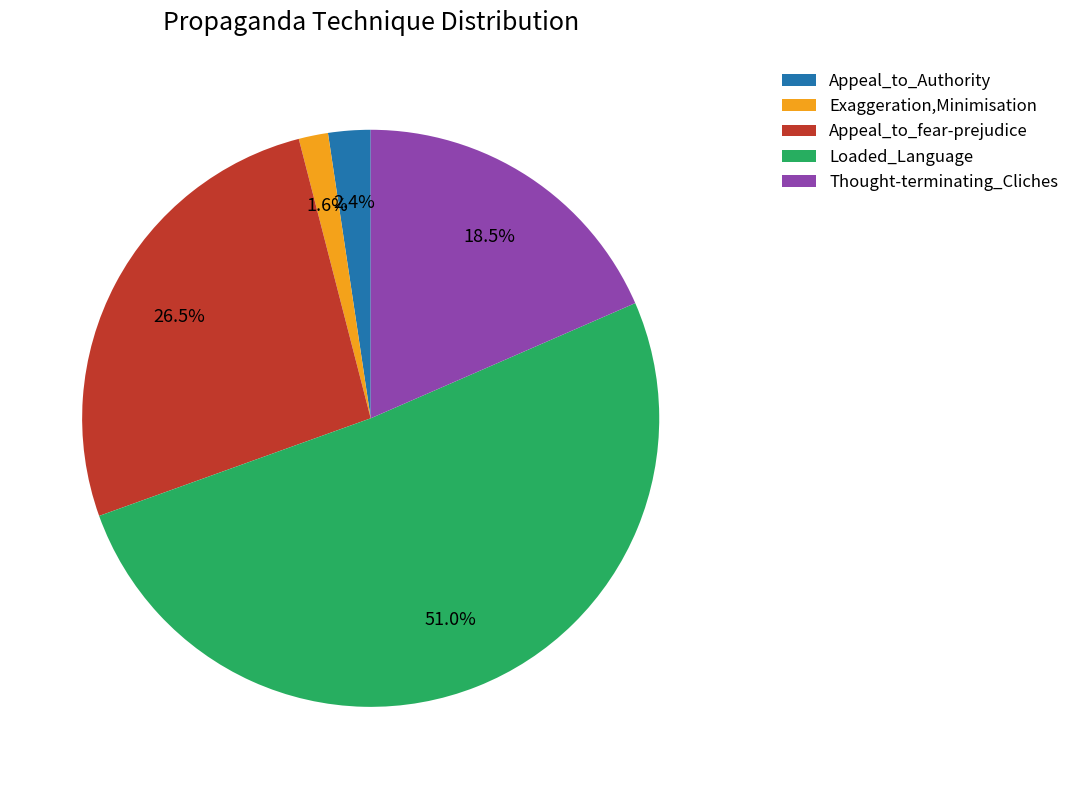

To the nearest percent, what is the average slice percentage?

20%